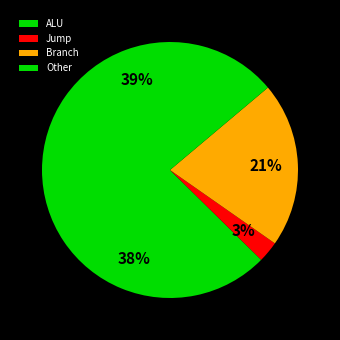

Is Other the majority of the pie?

No